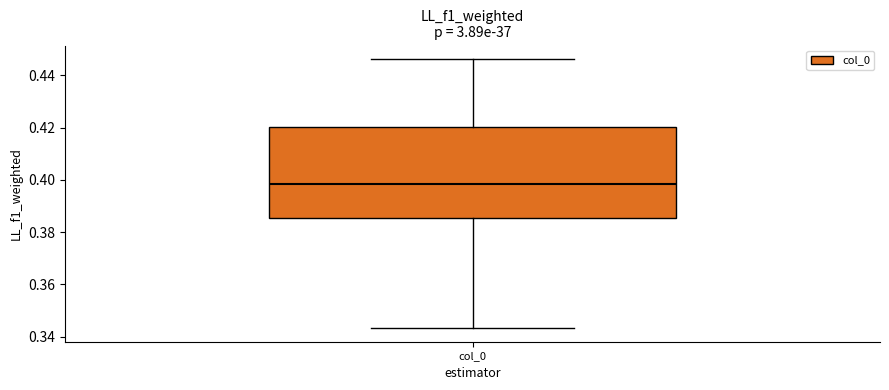

Where is the lower edge of the box for col_0 on the y-axis? The values are not printed on the chart, so give them approximately, as read against the axis.

0.386